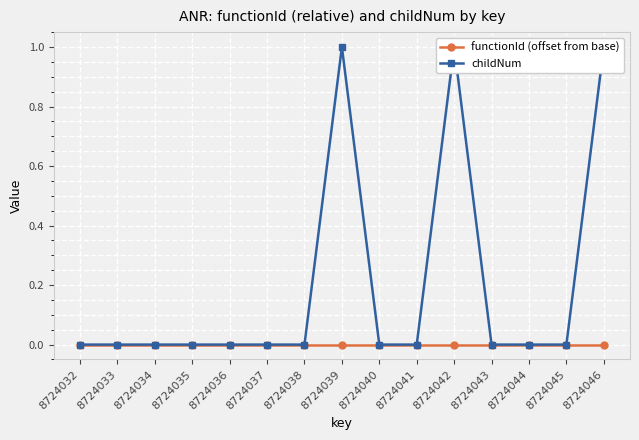

List the series in order of their overall mean, lowest first.

functionId (offset from base), childNum